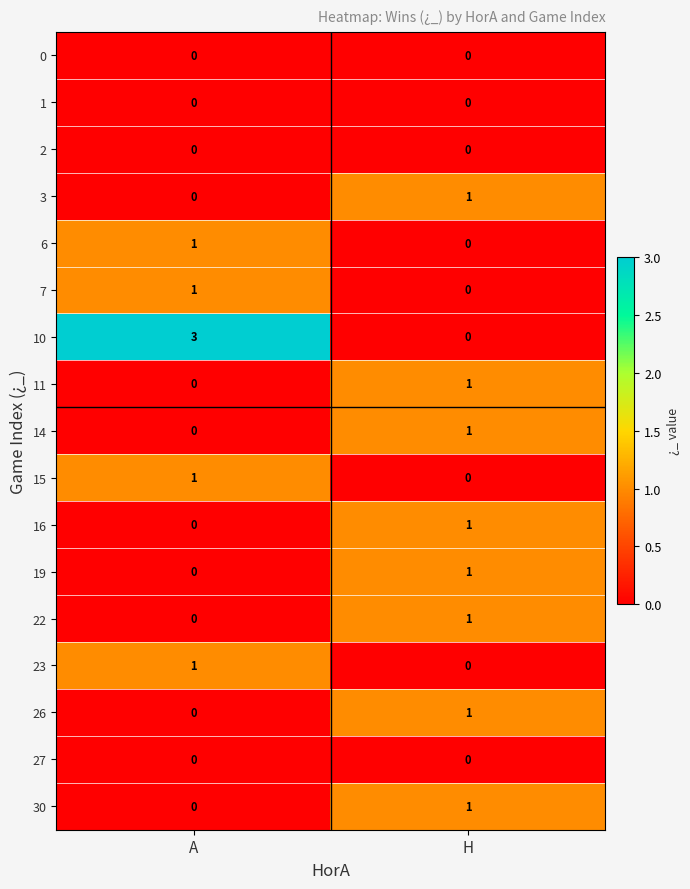

Which series has the largest total across all categories?

10